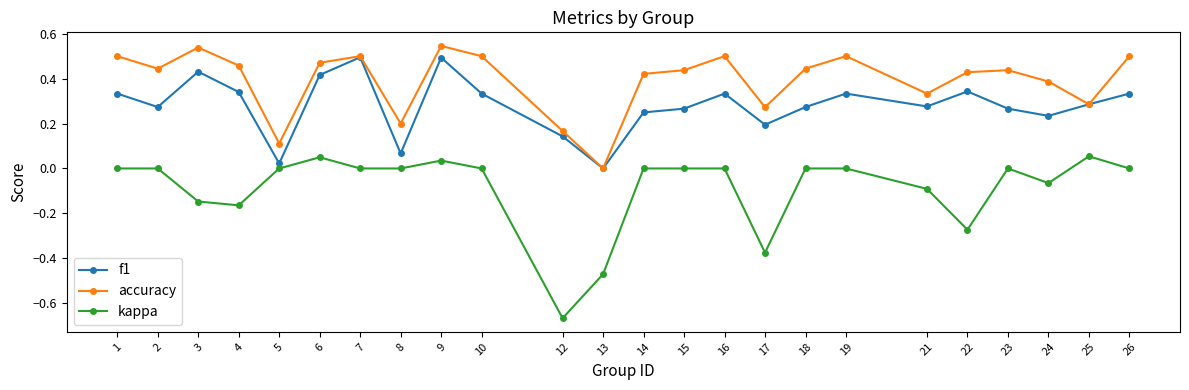

The value of f1 at 9 is 0.3. True or false?

False